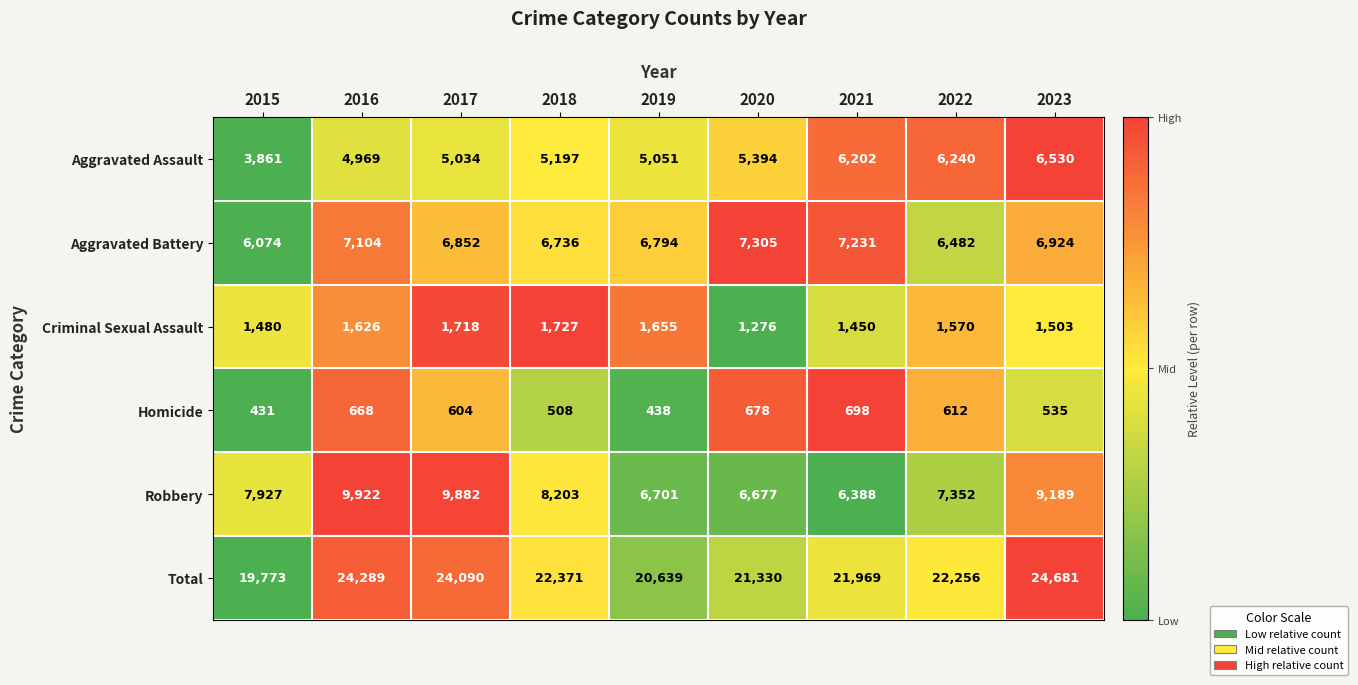

How many series are shown in this chart?

6